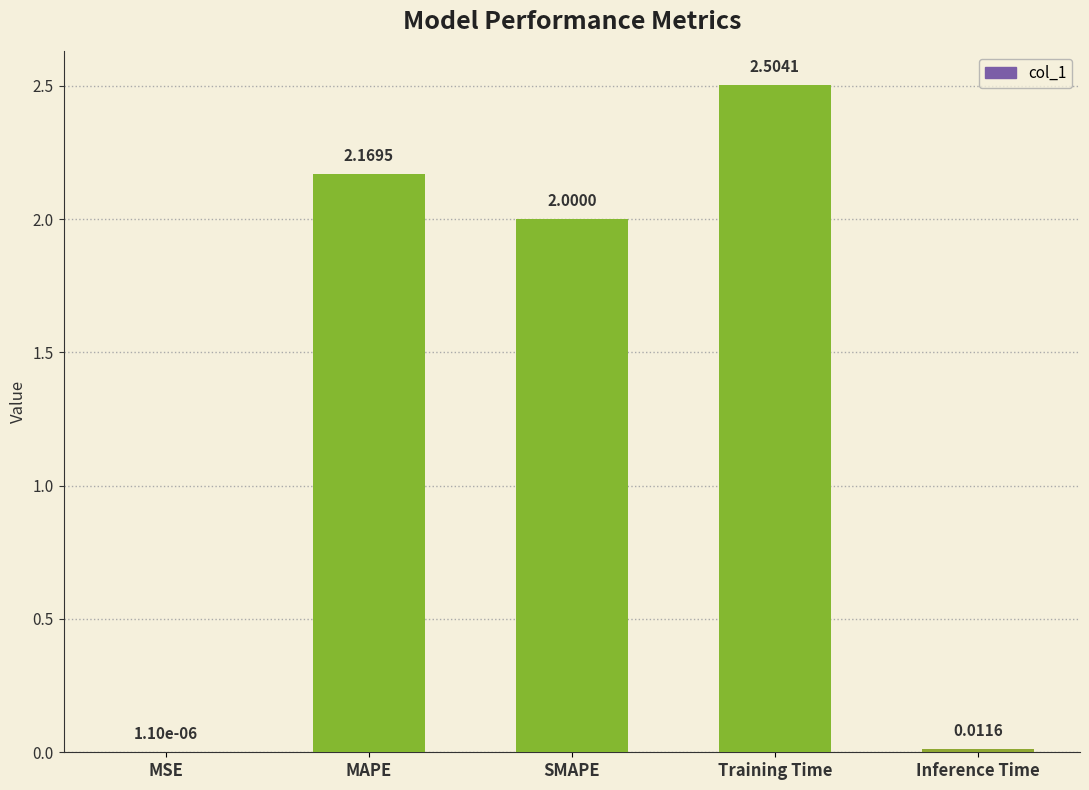

Between Inference Time and MSE, which is larger?

Inference Time